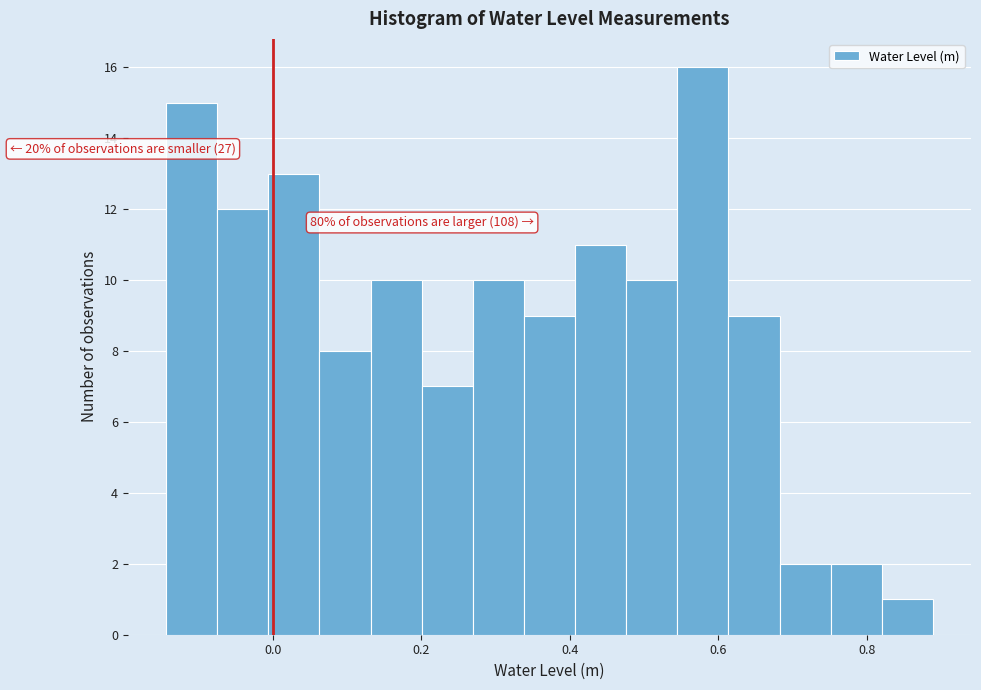

Around what value on the x-axis is the tallest bar? Give the approximate position of its centre, as read against the axis.

0.58